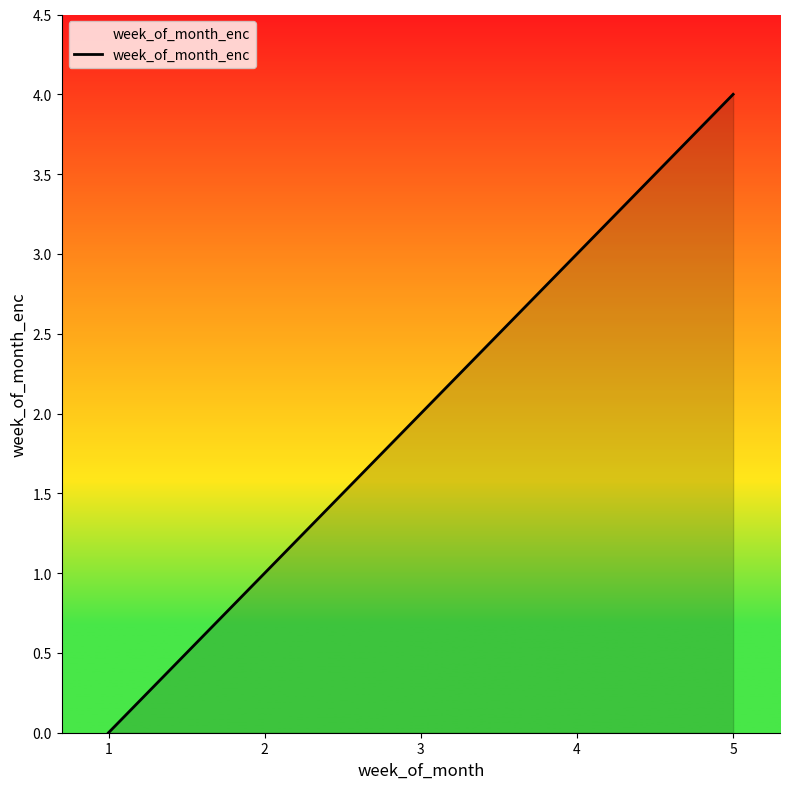

True or false: the data shows 0 at 1.

True